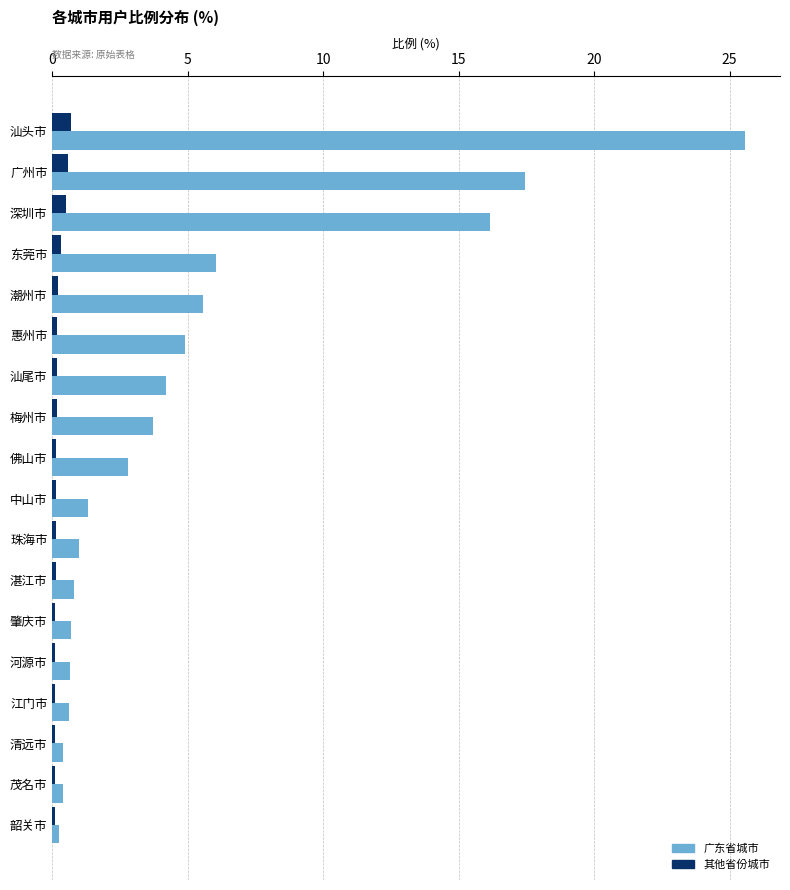

At how many categories does at least one series exceed 2?

9